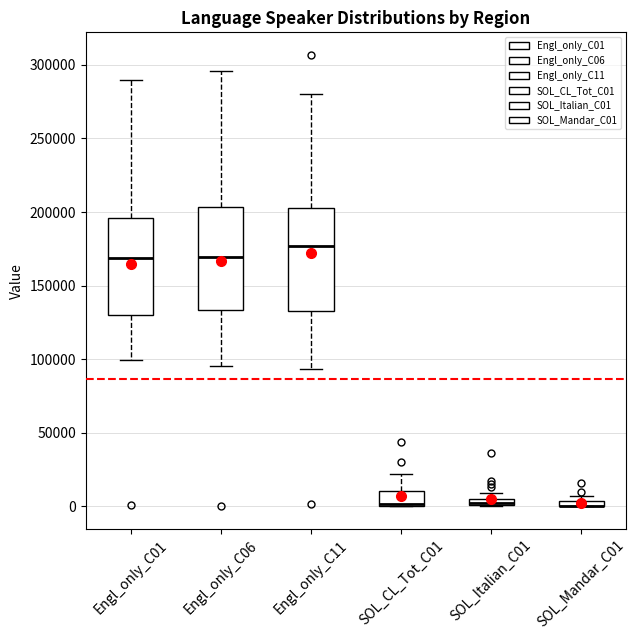

Where does the median line of the box for Engl_only_C06 sit on the y-axis? The values are not printed on the chart, so give them approximately, as read against the axis.

170000